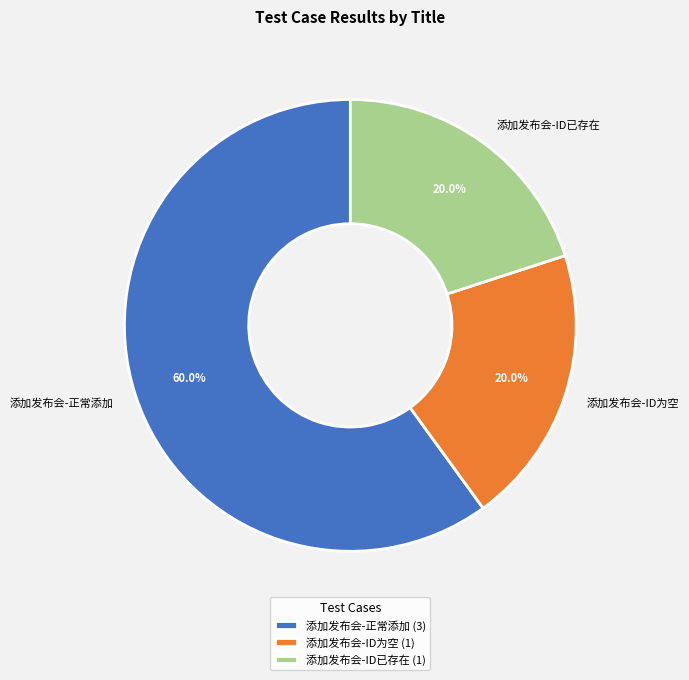

What is the largest slice in the pie chart?

添加发布会-正常添加